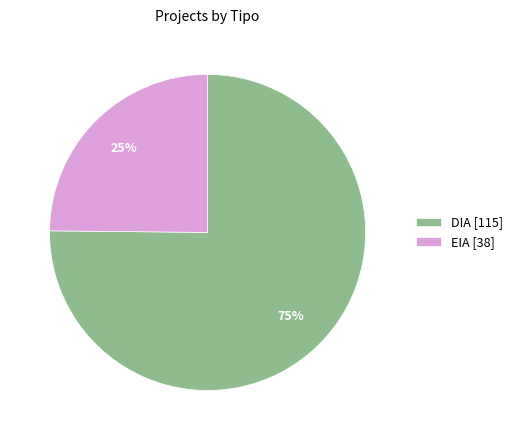

What percentage is the EIA slice, to the nearest percent?

25%